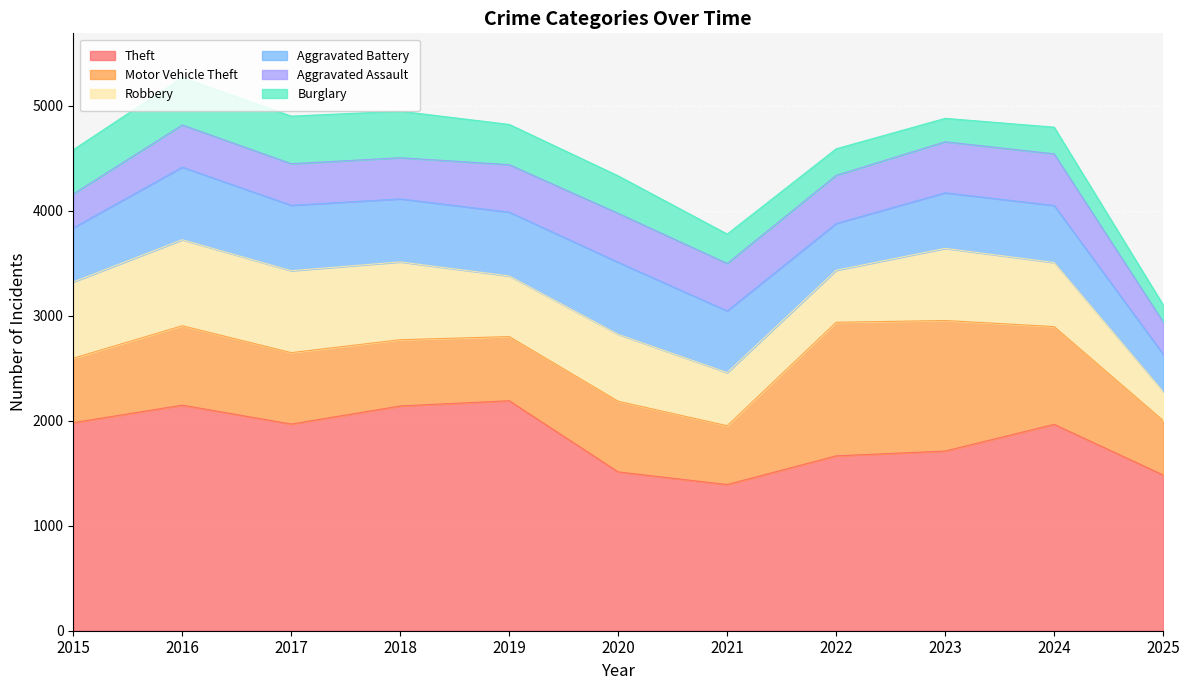

How many values in the Aggravated Assault series are below 452?

5